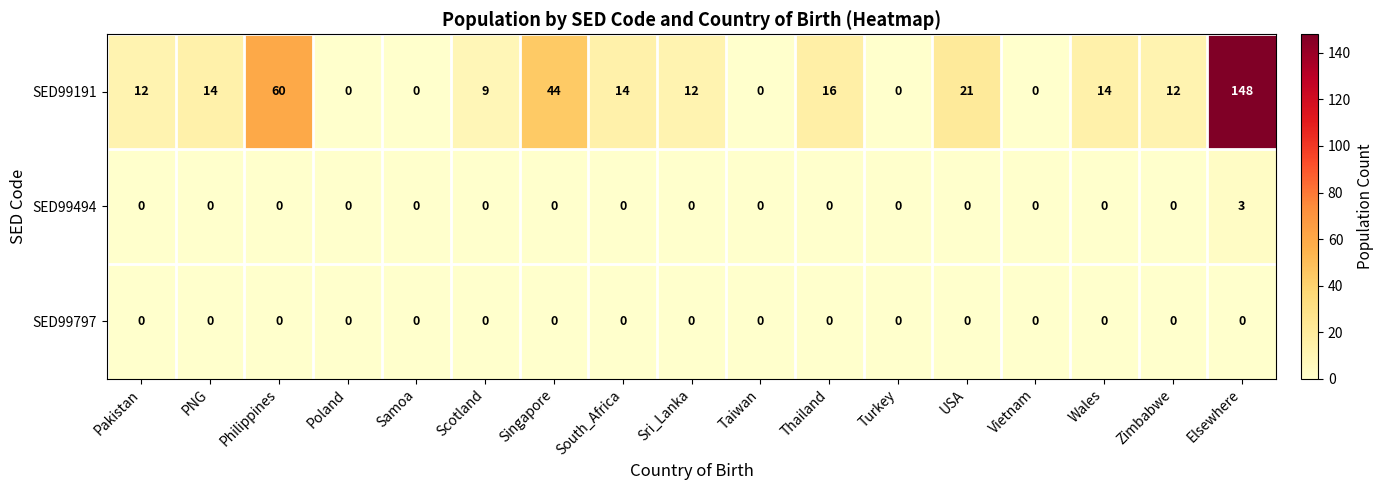

Which series has the largest total across all categories?

SED99191